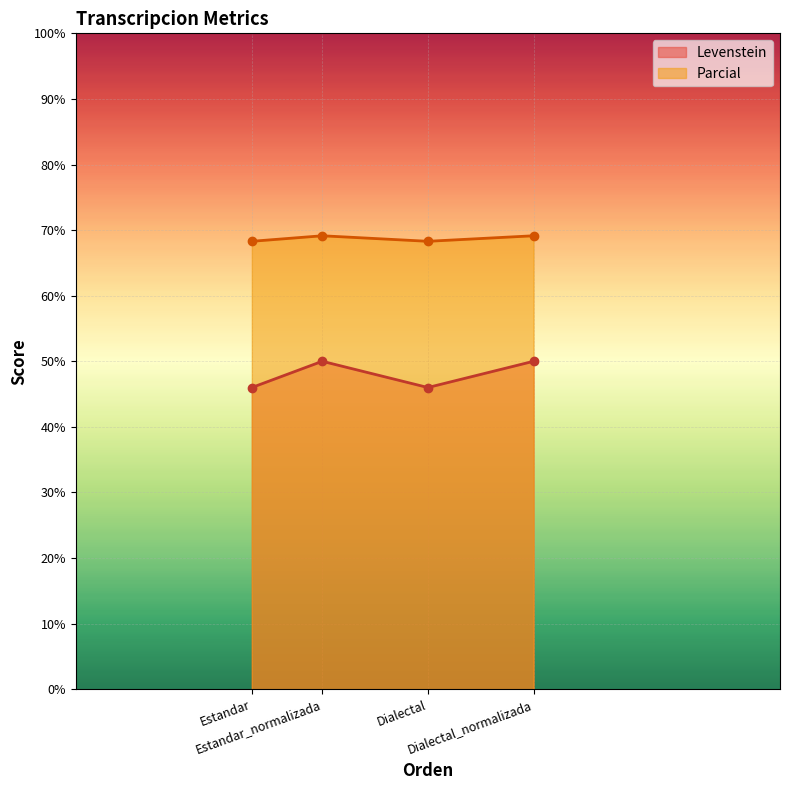

The value of Levenstein at Dialectal_normalizada is 12.0. True or false?

False